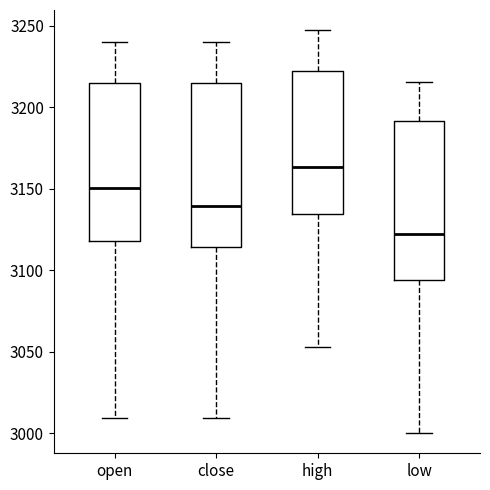

Where is the lower edge of the box for high on the y-axis? The values are not printed on the chart, so give them approximately, as read against the axis.

3135